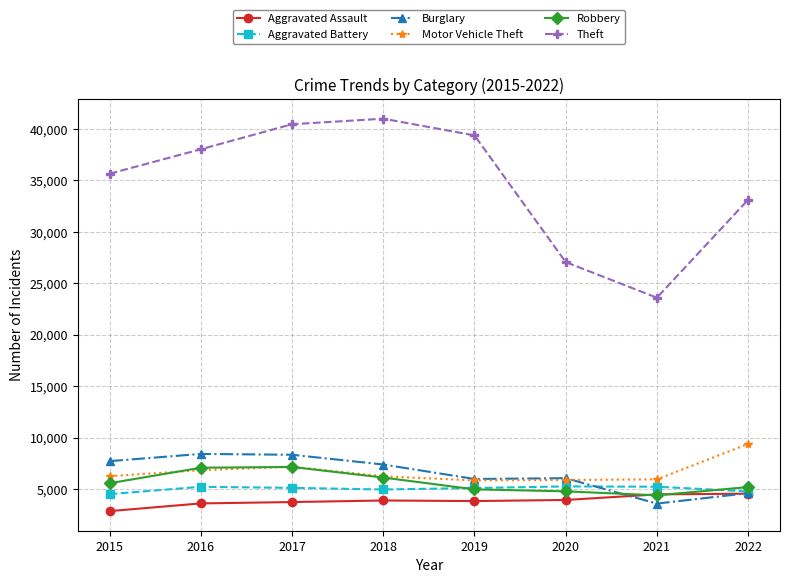

True or false: Theft and Aggravated Assault cross at least once.

False